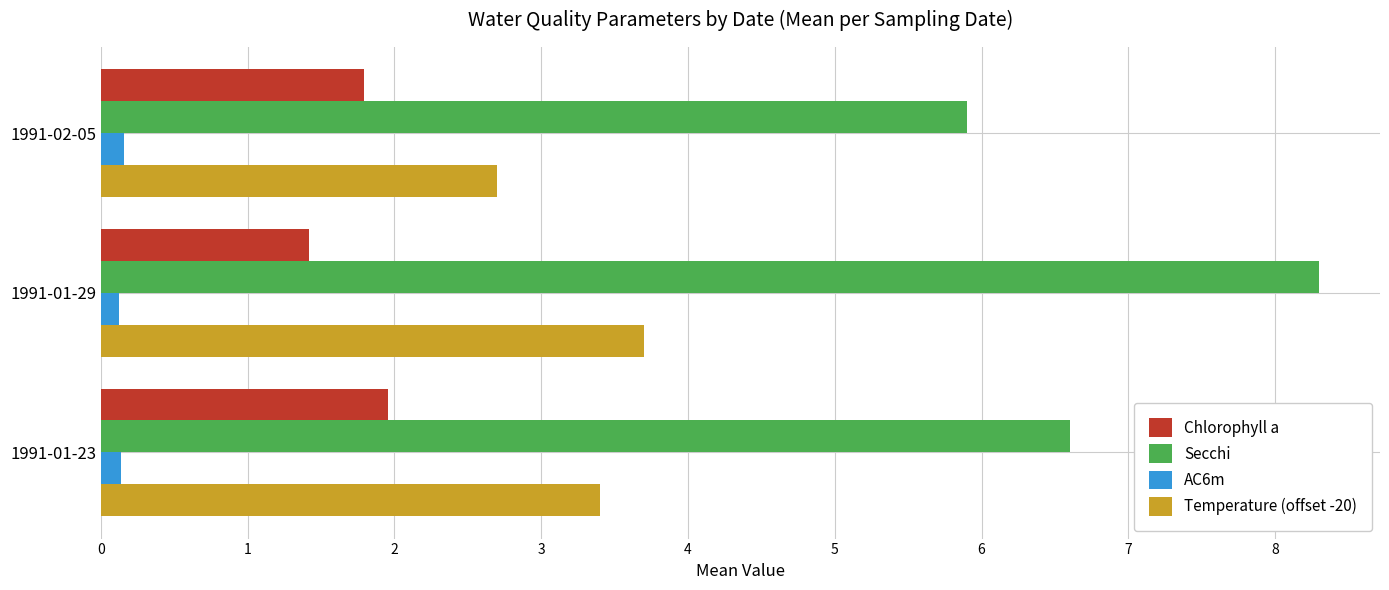

What are all the series names shown in the legend?

Chlorophyll a, Secchi, AC6m, Temperature (offset -20)